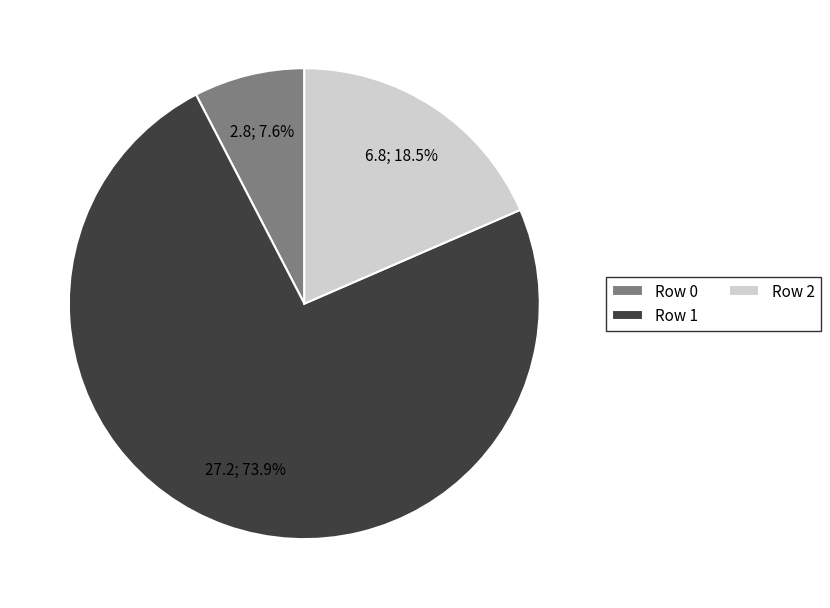

The Row 0 slice represents 1% of the pie. True or false?

False